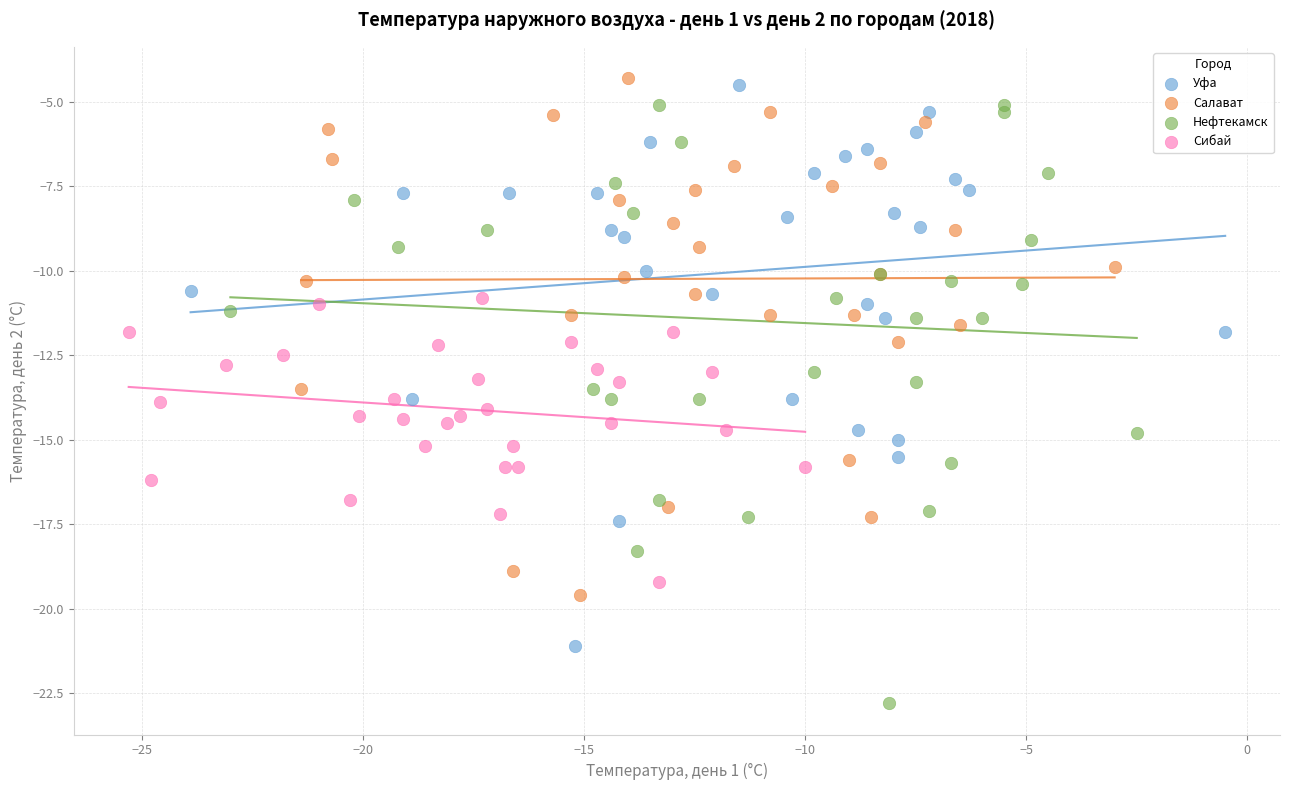

What are all the series names shown in the legend?

Уфа, Салават, Нефтекамск, Сибай